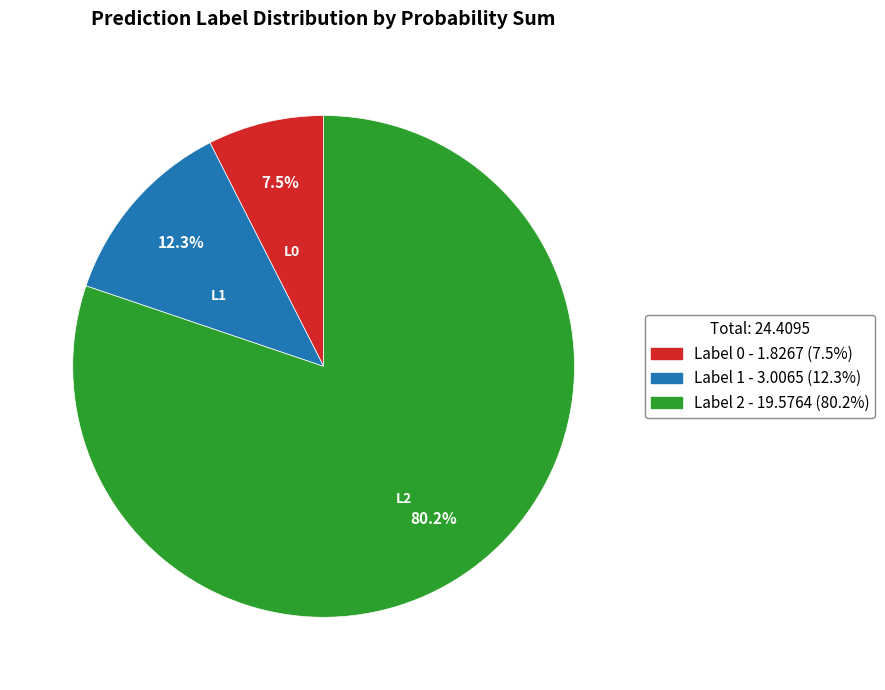

Is there a majority slice in this chart?

Yes